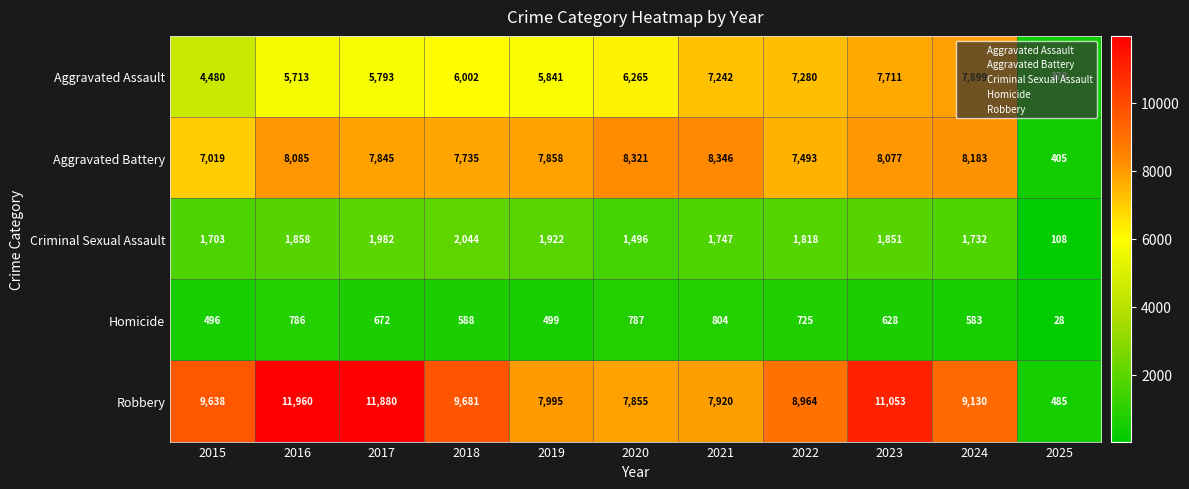

How many data points in Robbery are less than 9130?

5